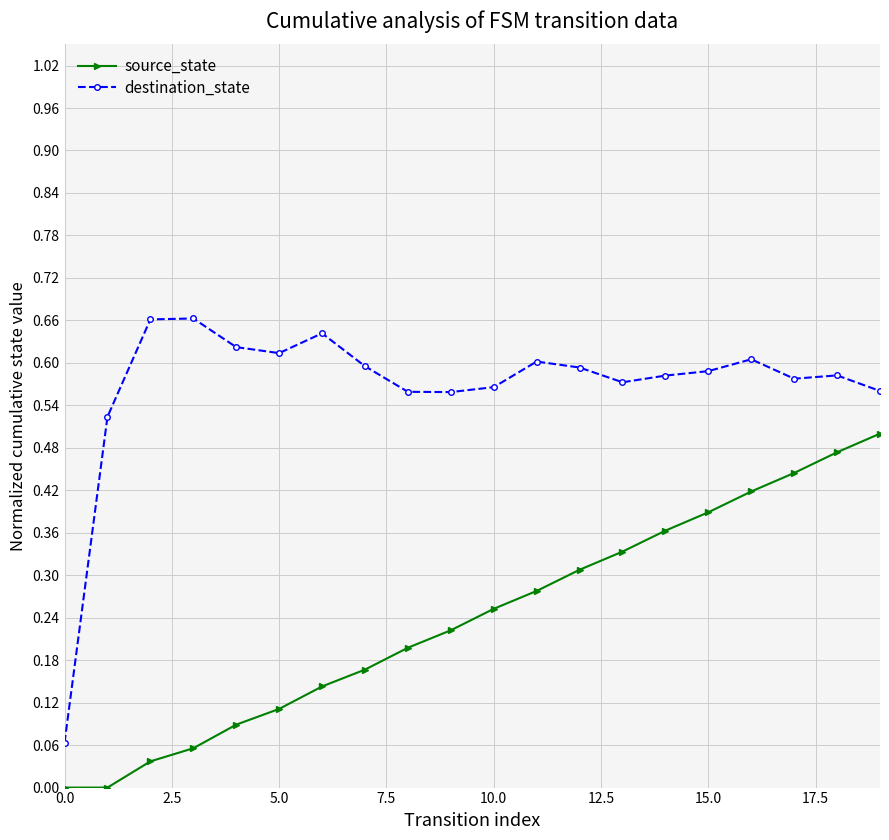

Which series has the largest range (max minus min)?

destination_state